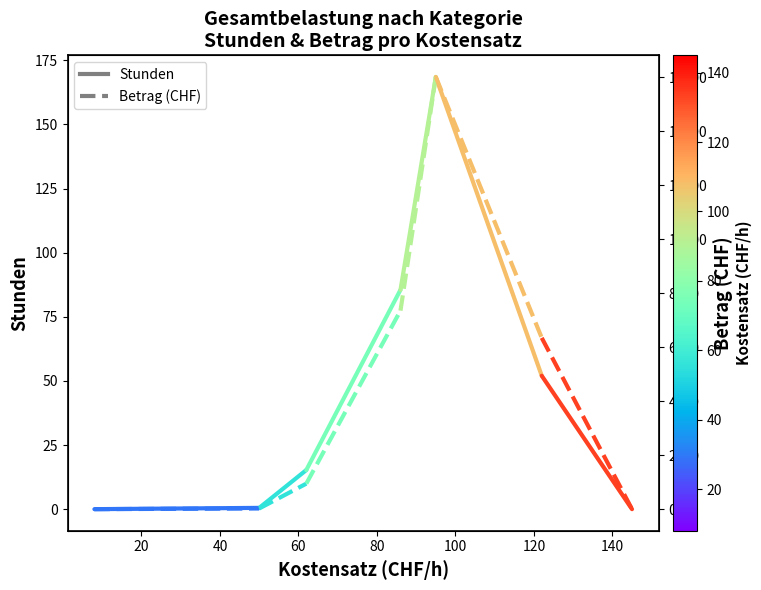

What is the value of the Betrag point at the 2nd from the left?

25.0